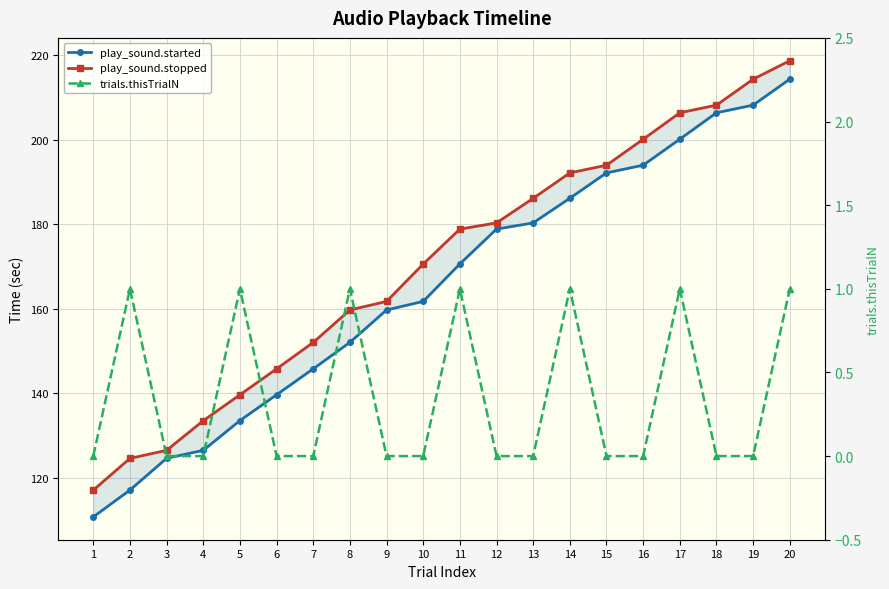

What is the spread (max minus min) of values at 20?

217.8